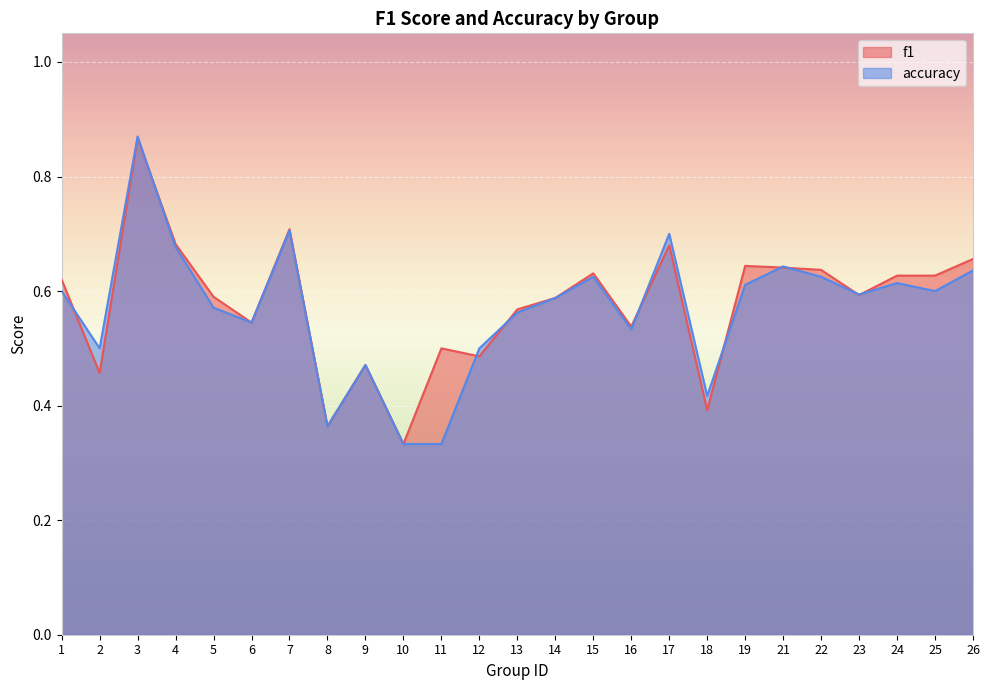

Which series changed the most between 12 and 23?

f1